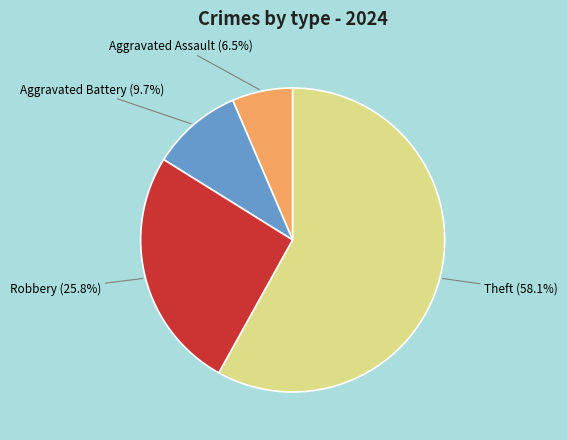

Is there a majority slice in this chart?

Yes